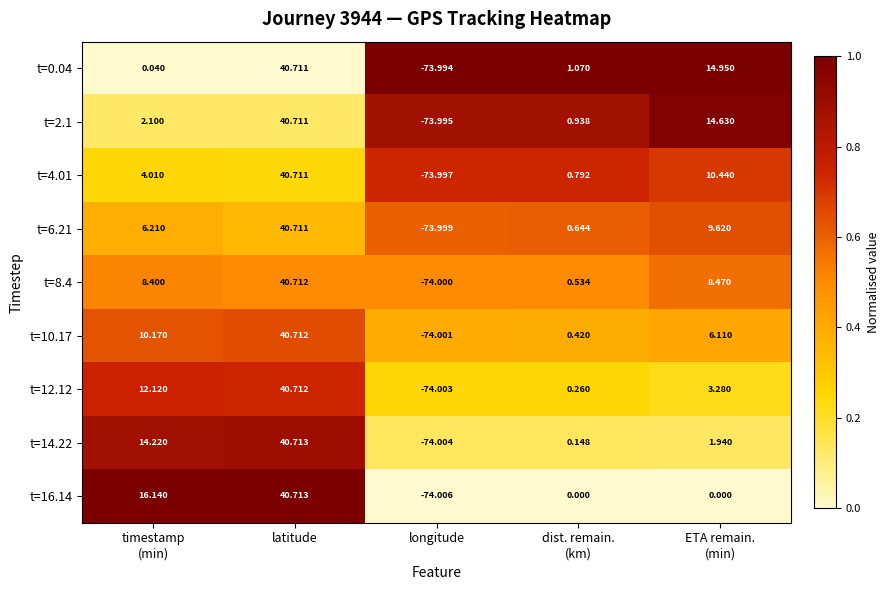

At which category does the chart reach its minimum across all series?

longitude